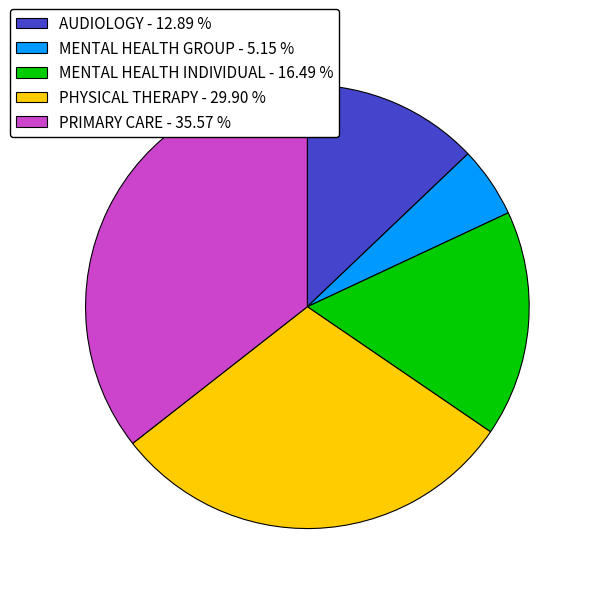

Which has a higher value, AUDIOLOGY or MENTAL HEALTH INDIVIDUAL?

MENTAL HEALTH INDIVIDUAL